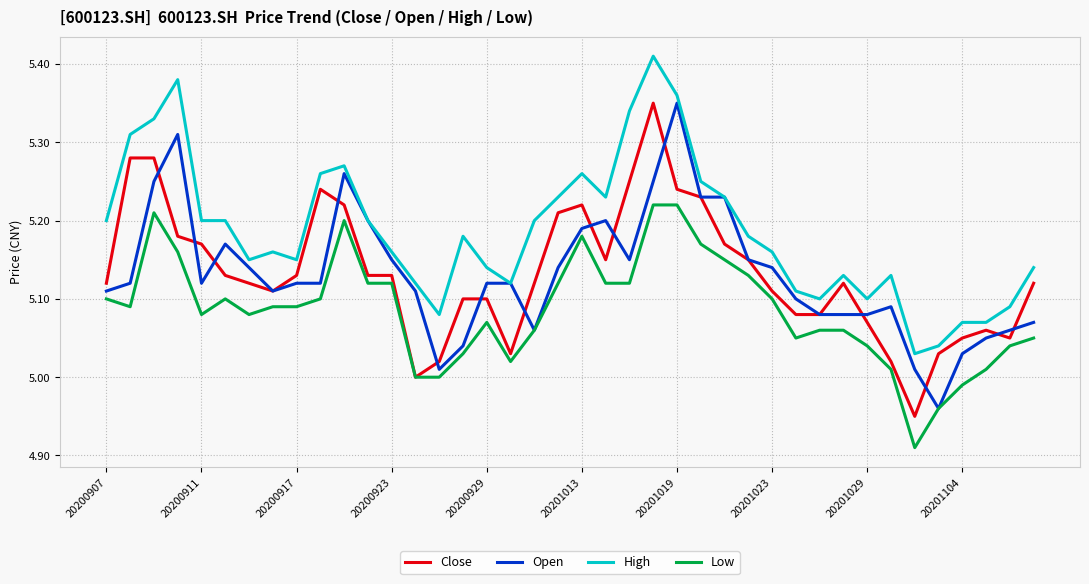

At which label does Low reach its peak?

23